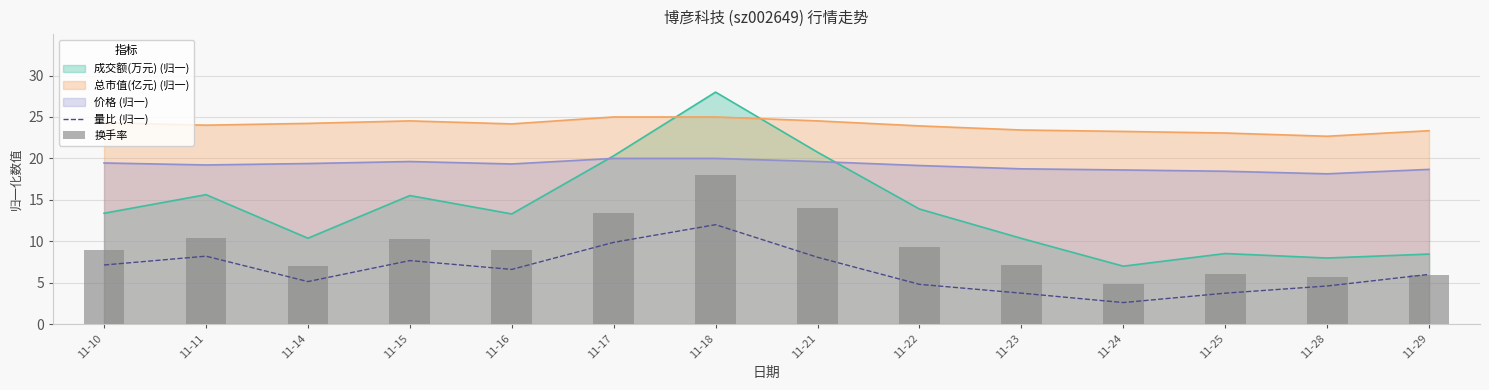

True or false: 量比 (归一) has a value of 4.1 at 11-24.

False